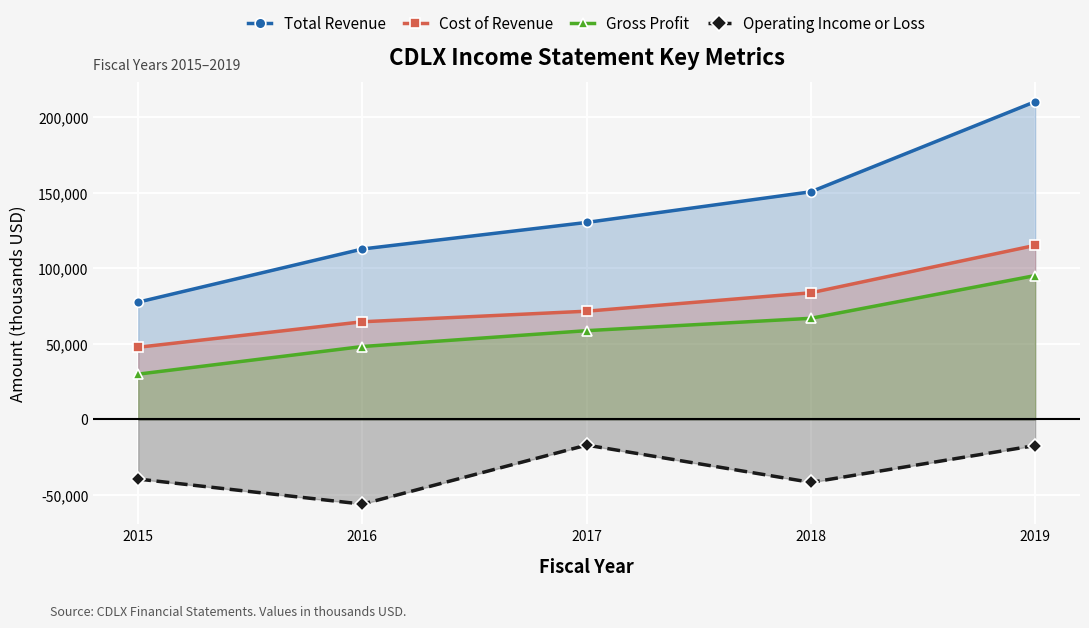

Which series has the largest range (max minus min)?

Total Revenue